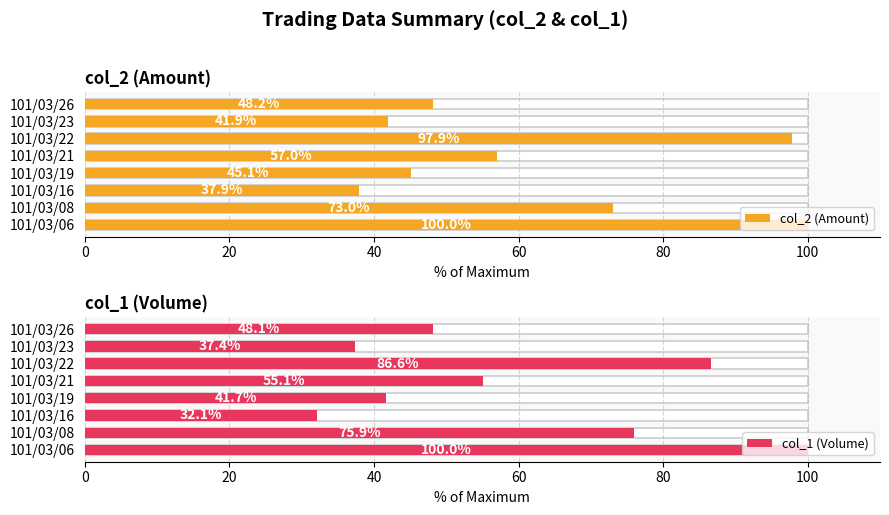

Reading right to left, extract all data points from this chart.

col_2 (Amount): 48.2	41.9	97.9	57.0	45.1	37.9	73.0	100.0
col_1 (Volume): 48.1	37.4	86.6	55.1	41.7	32.1	75.9	100.0